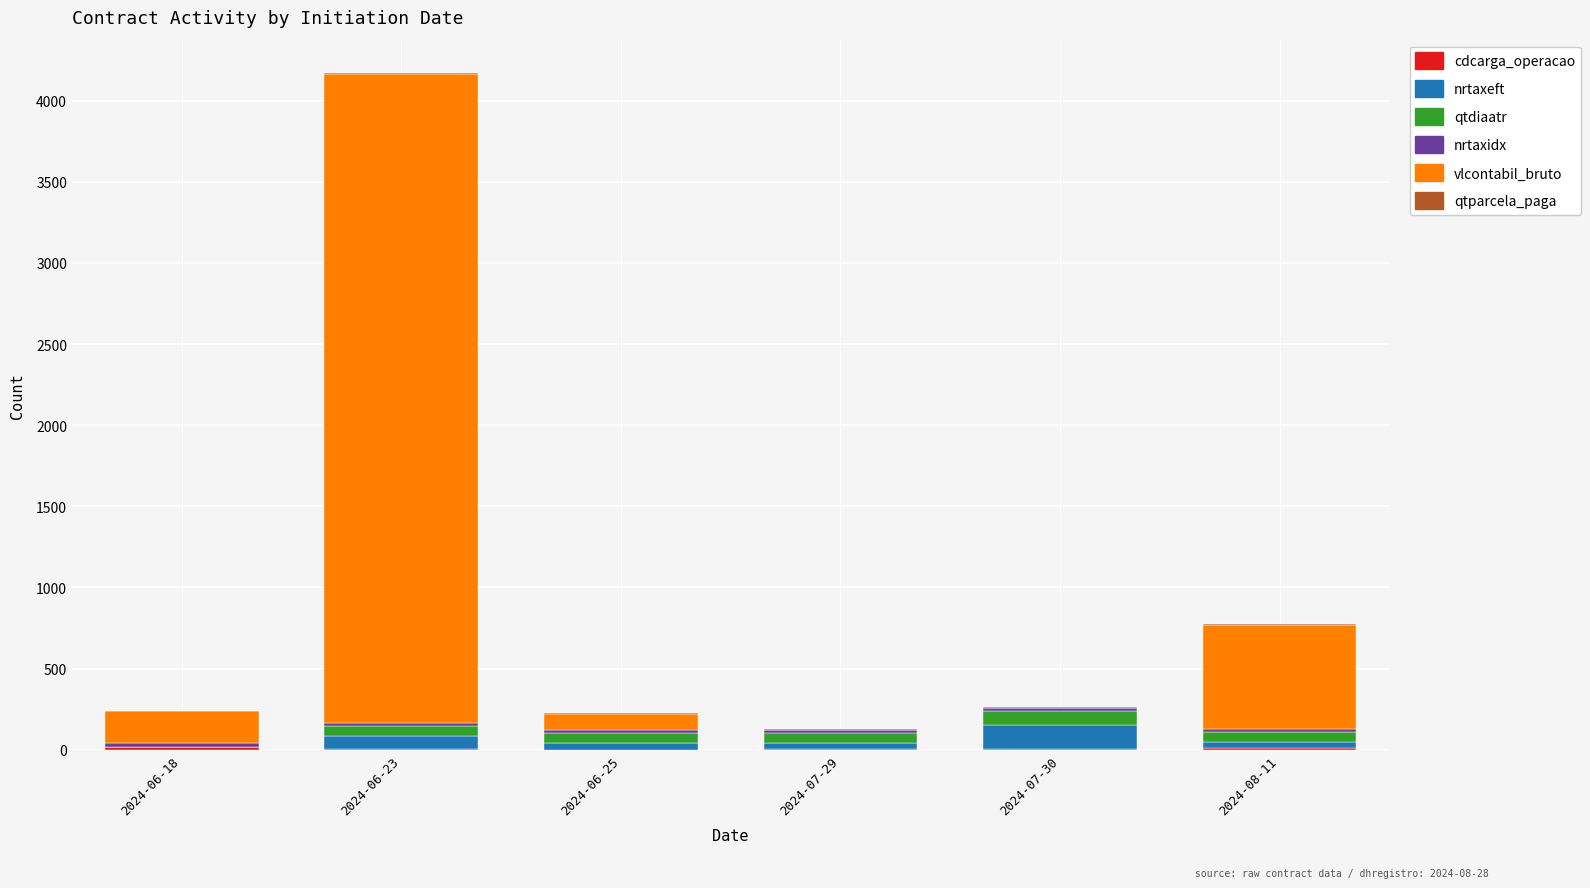

At which category is the sum across all series the highest?

2024-06-23